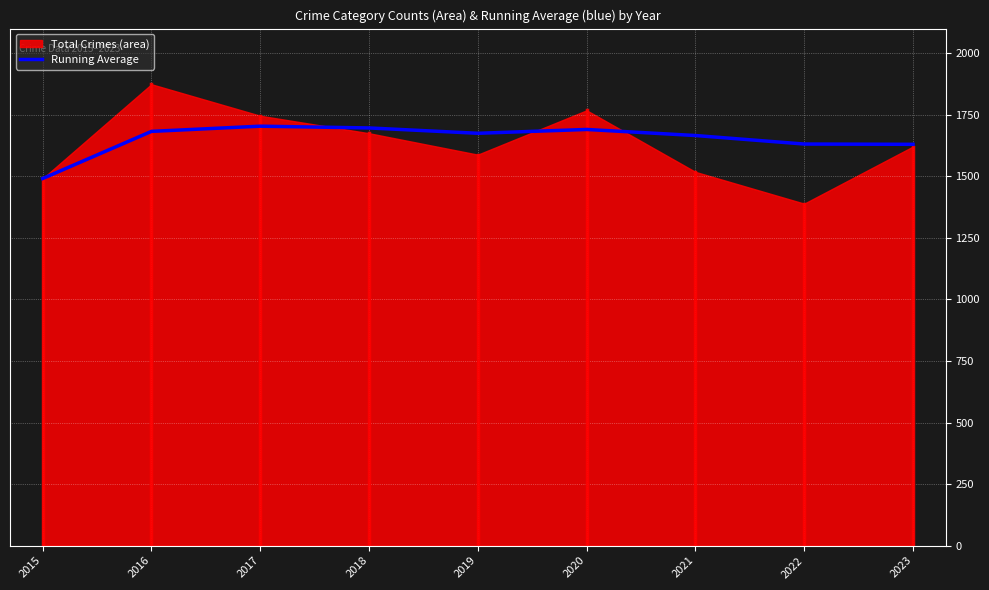

How many categories are shown in the chart?

9